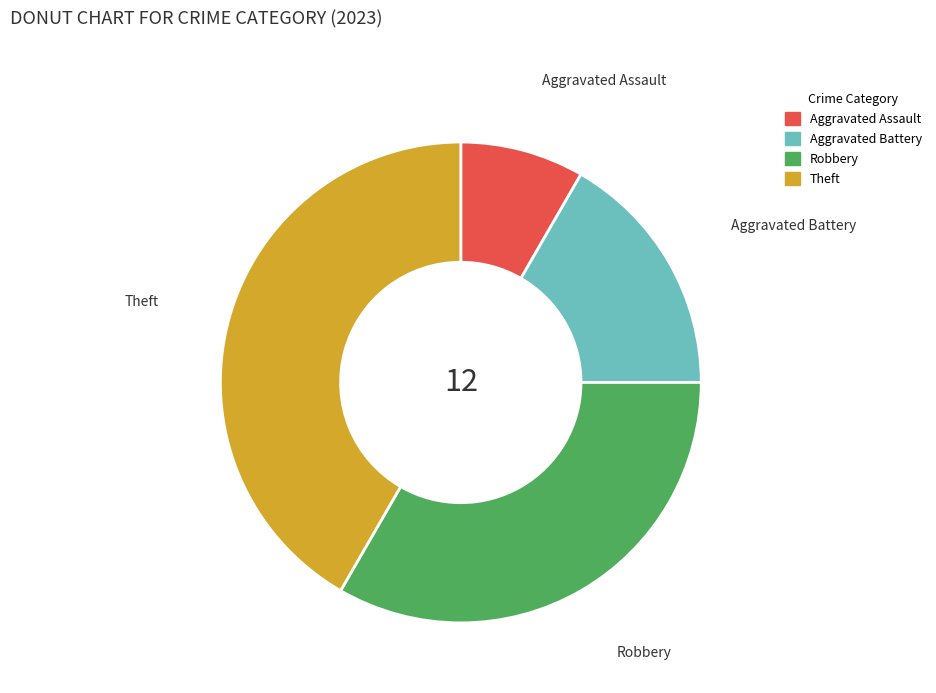

Which category has the biggest portion of the pie?

Theft